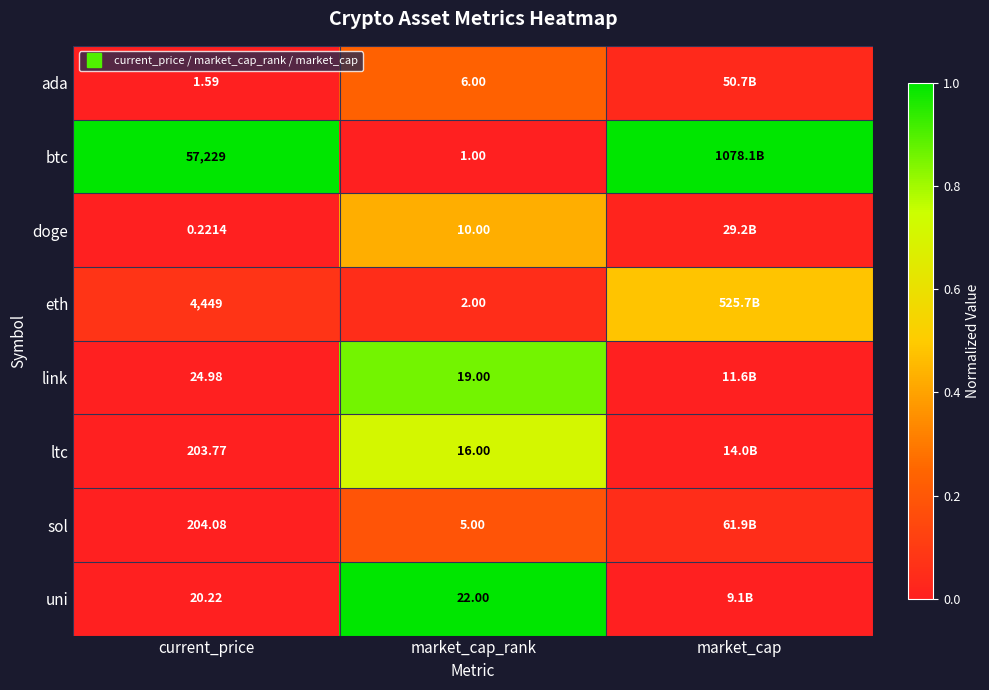

What is the average value of the ada series?

0.1